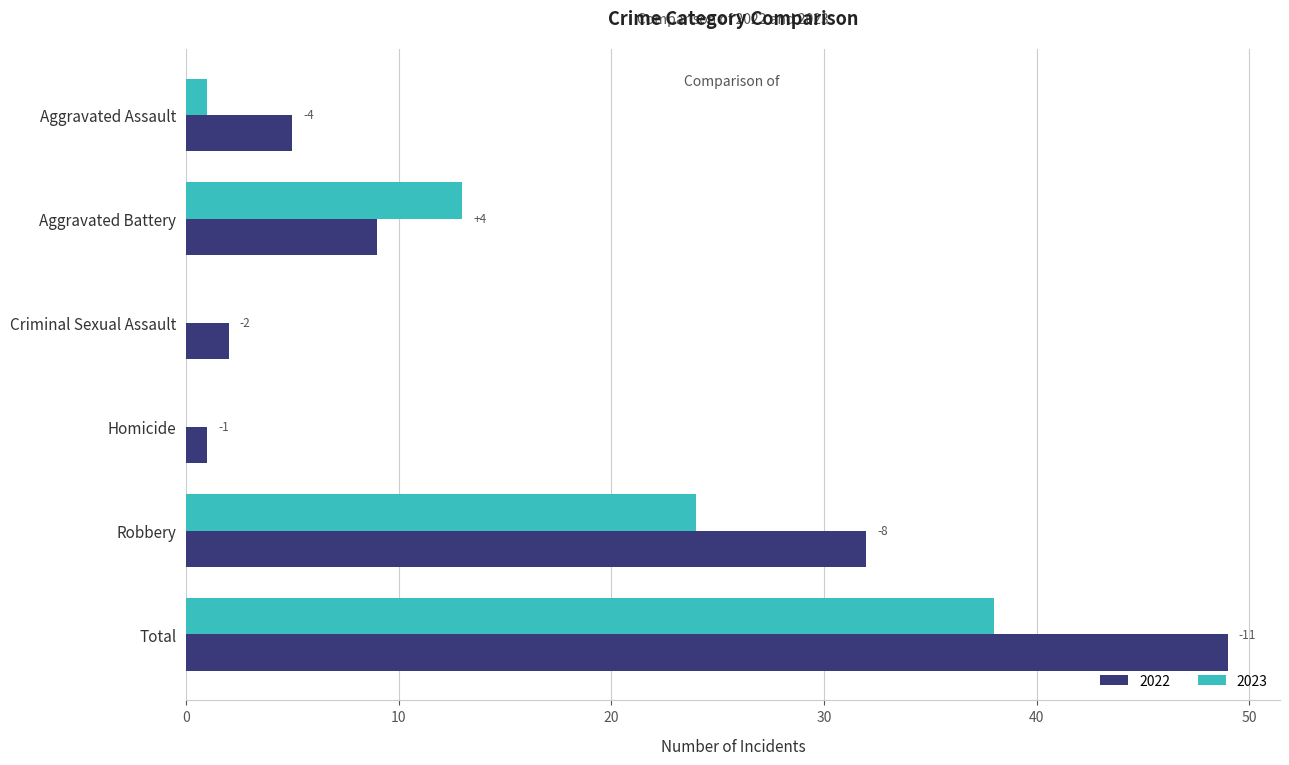

At how many categories does at least one series exceed 30?

2